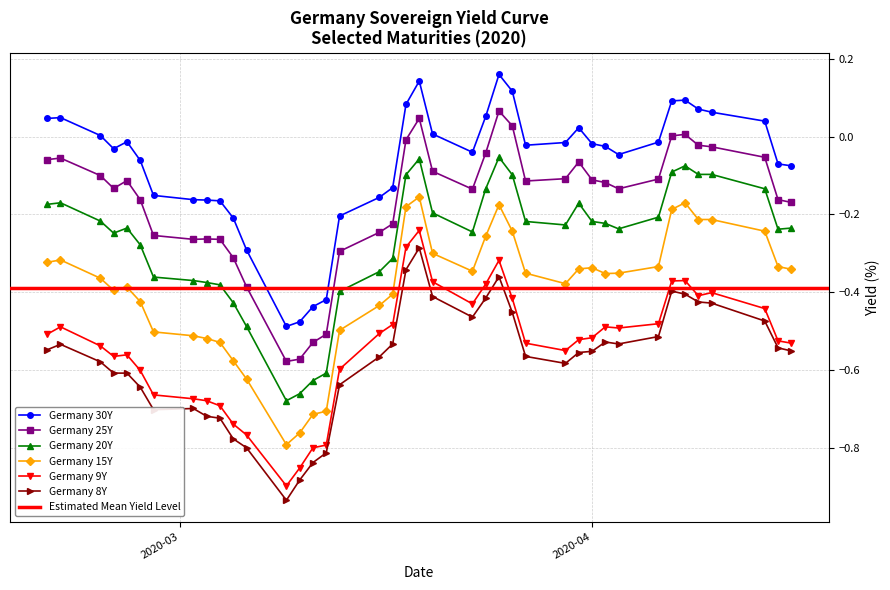

True or false: Germany 25Y has more than 0 interior local peaks.

True